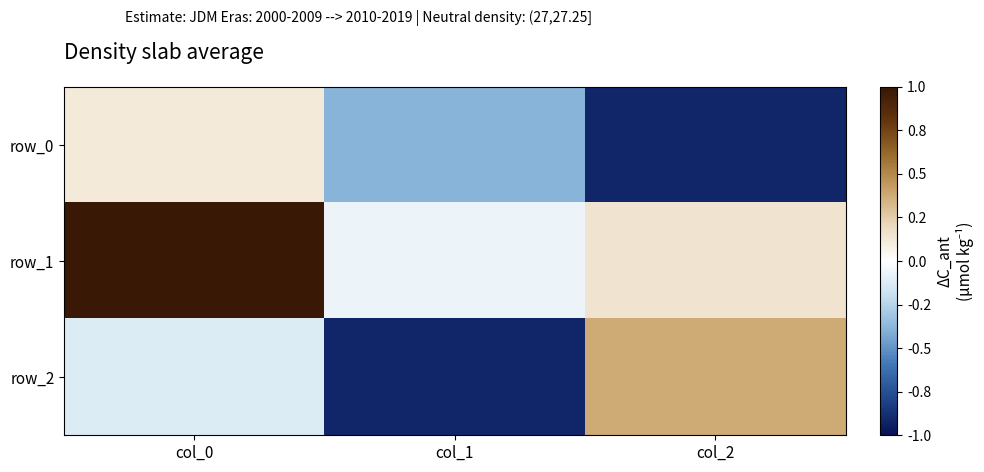

What is the total value across all series at col_2?

-0.4